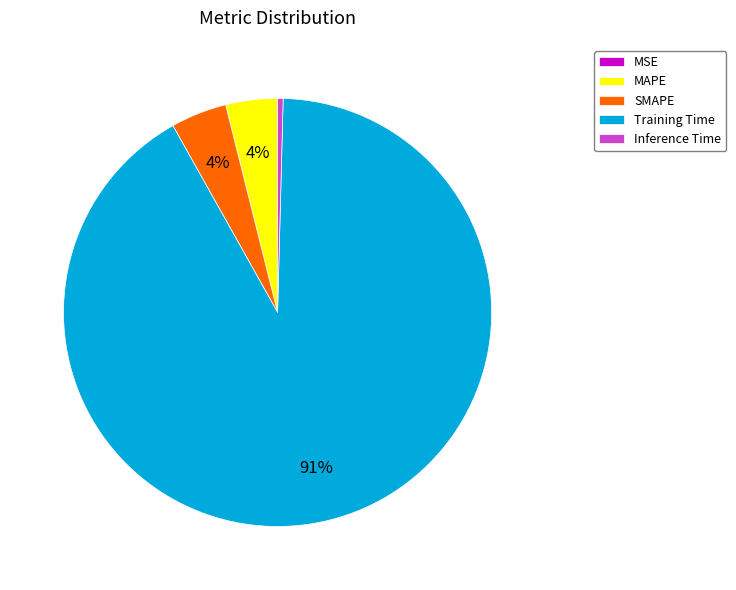

To the nearest percent, what is the average slice percentage?

20%